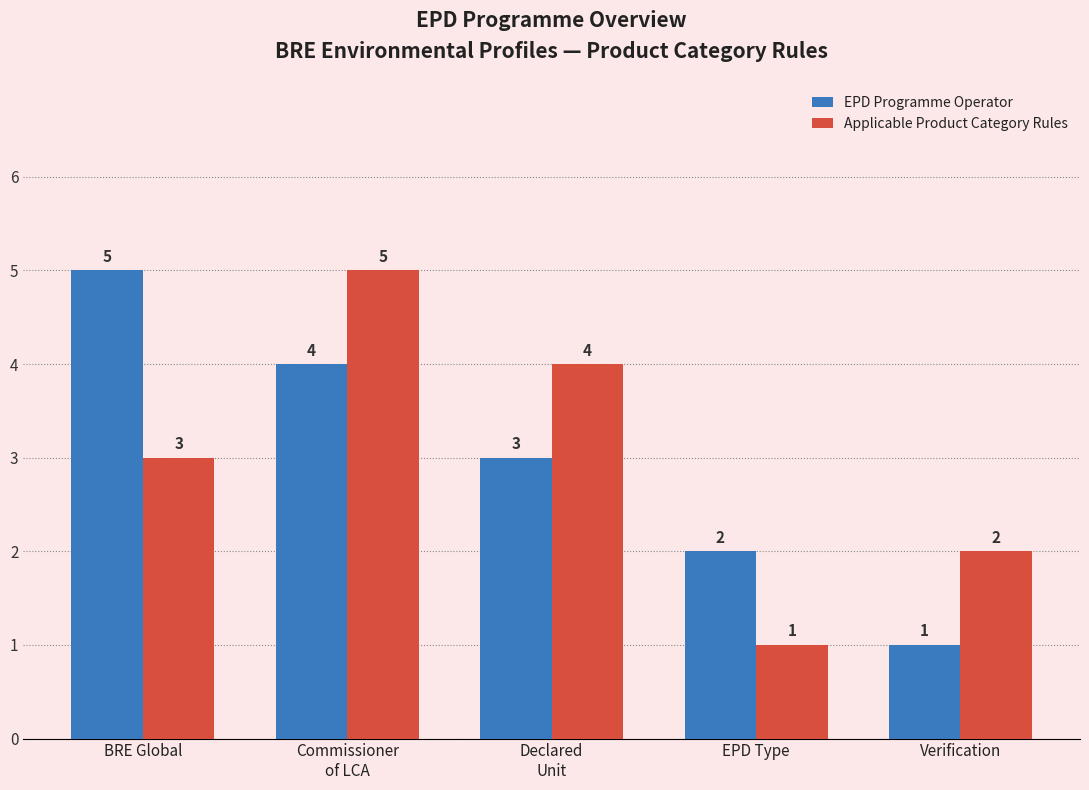

What is the difference between the maximum and minimum values in the Applicable Product Category Rules series?

4